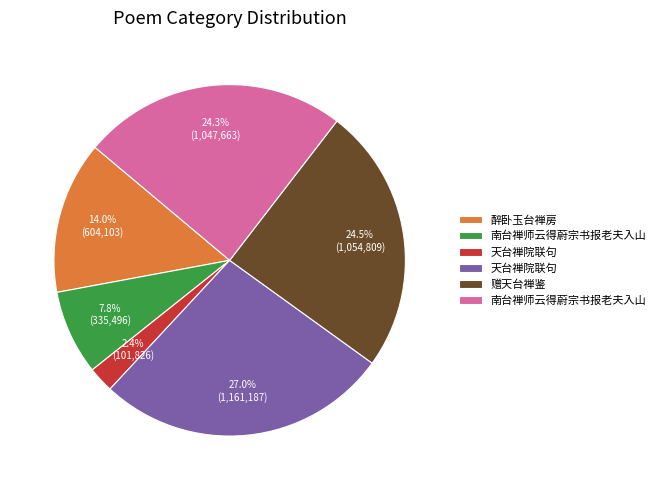

Is there any slice that represents more than half of the pie?

No